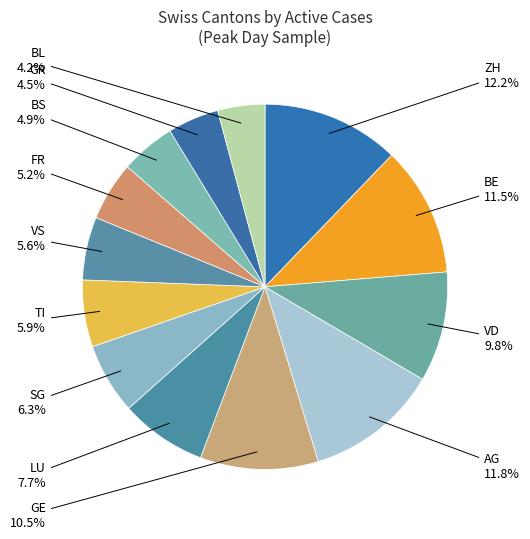

To the nearest percent, what is the difference between the largest and smallest slice percentages?

8%